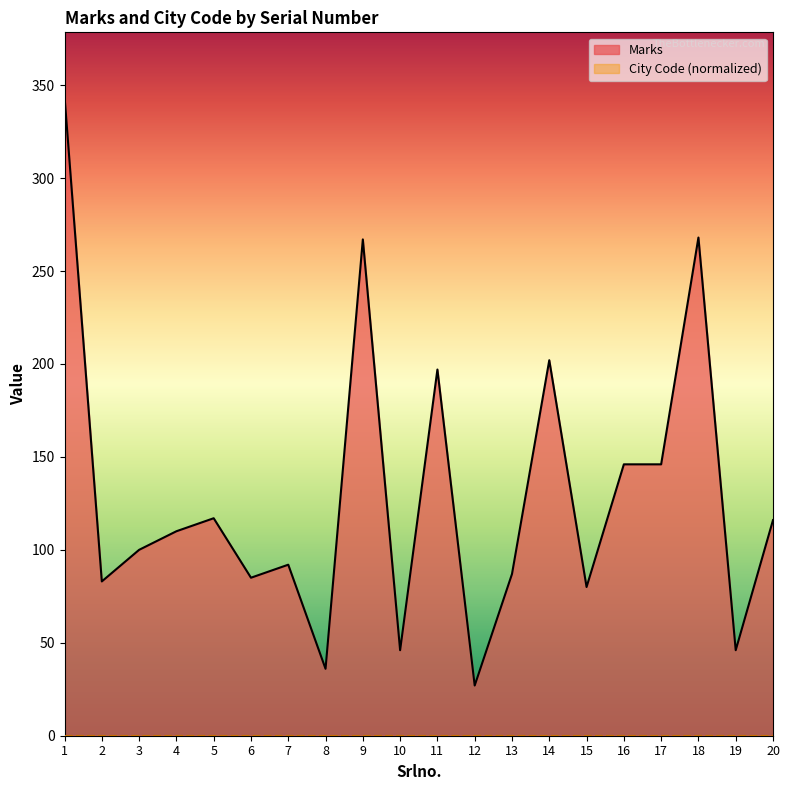

Which label corresponds to the largest value in the chart?

1